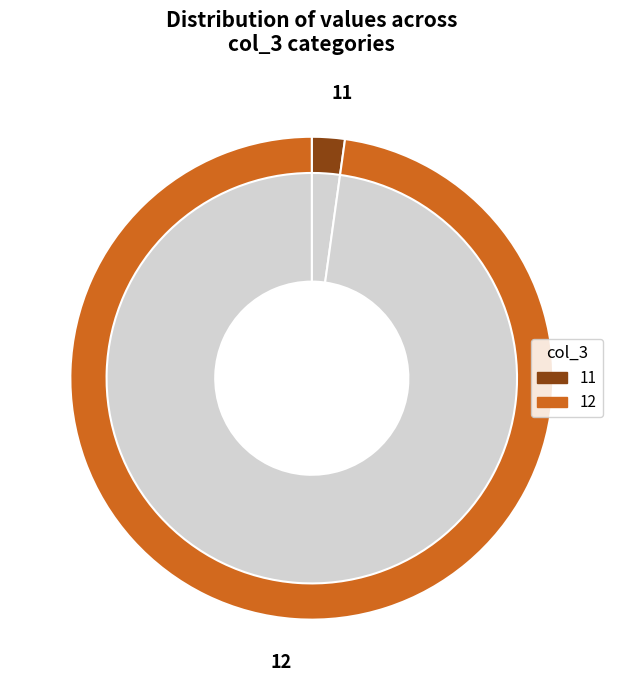

How many segments does this pie chart have?

2